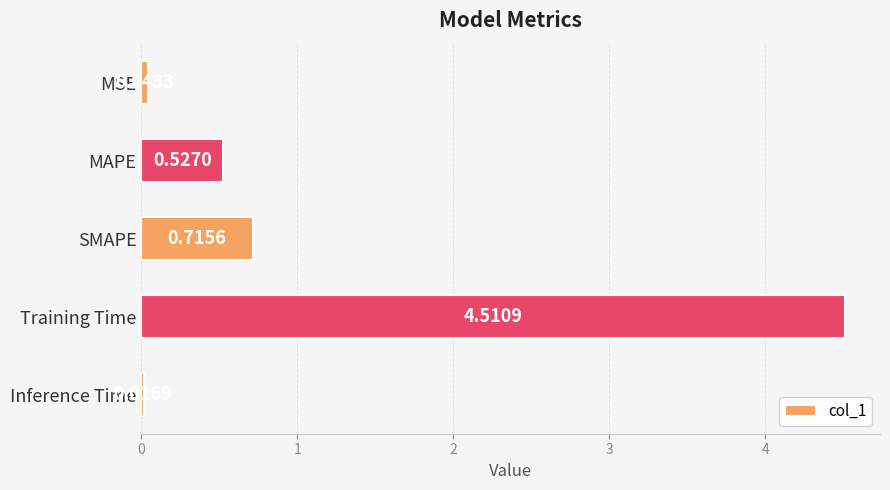

Rank the categories by value from highest to lowest.

Training Time, SMAPE, MAPE, MSE, Inference Time